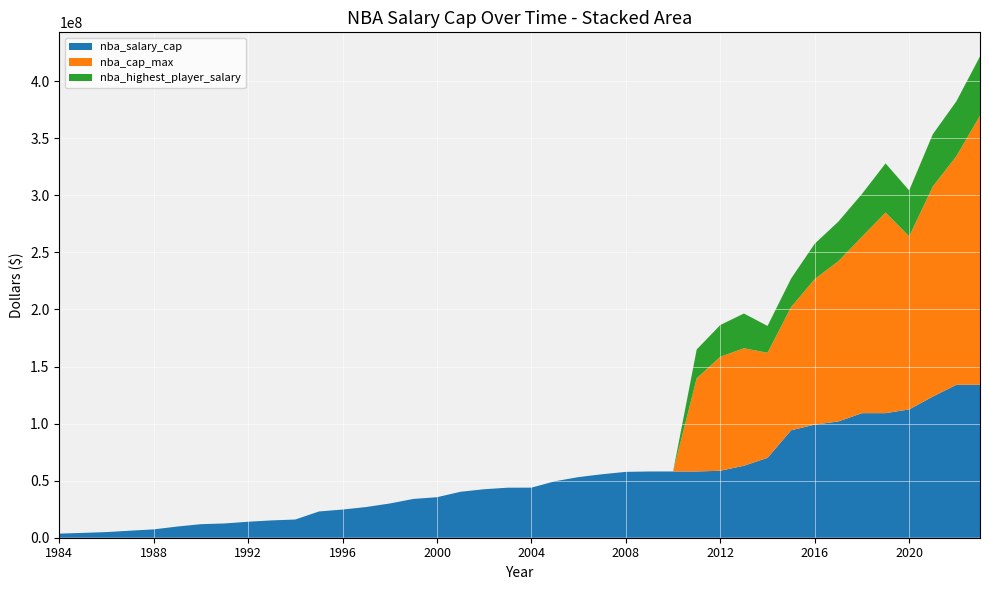

What is the highest value of the nba_salary_cap series?

134000000